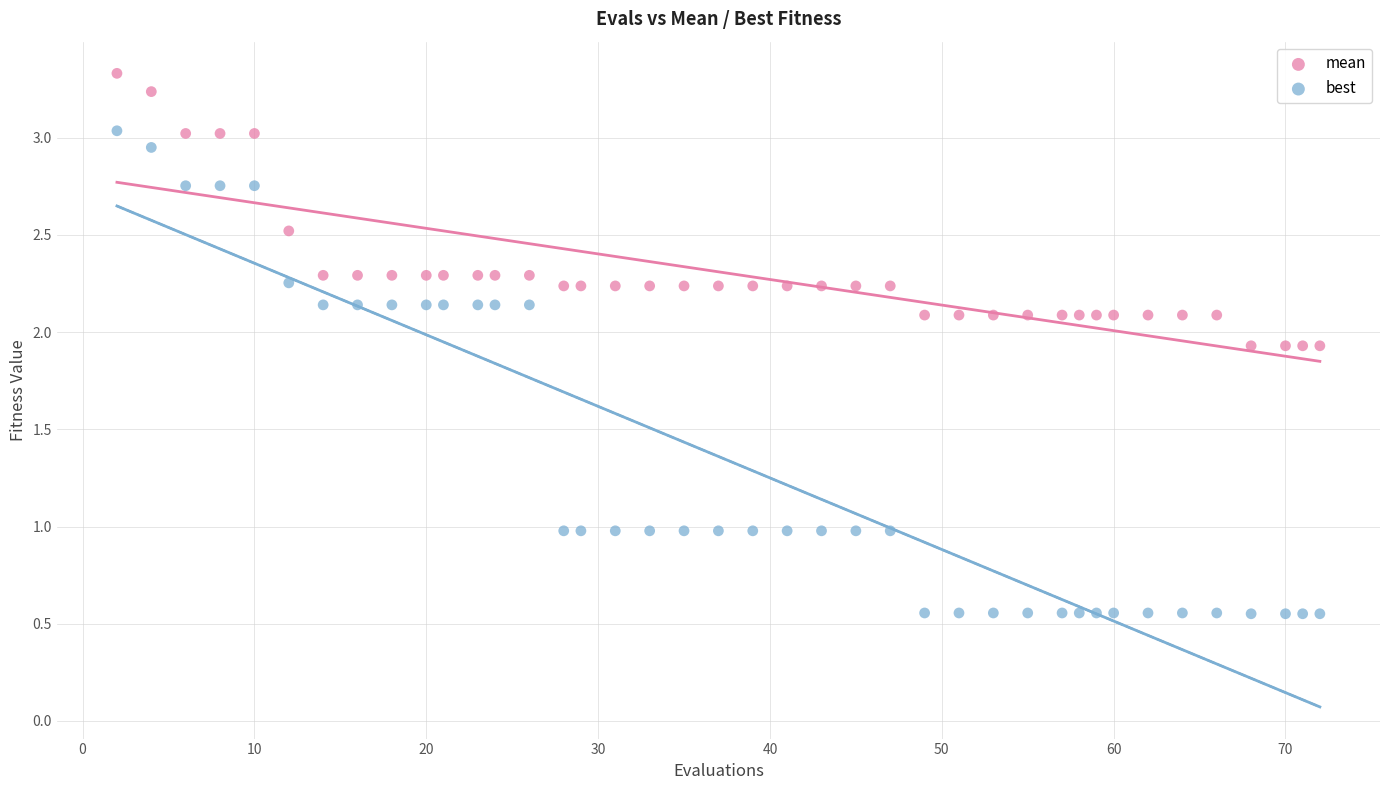

What are all the series names shown in the legend?

mean, best